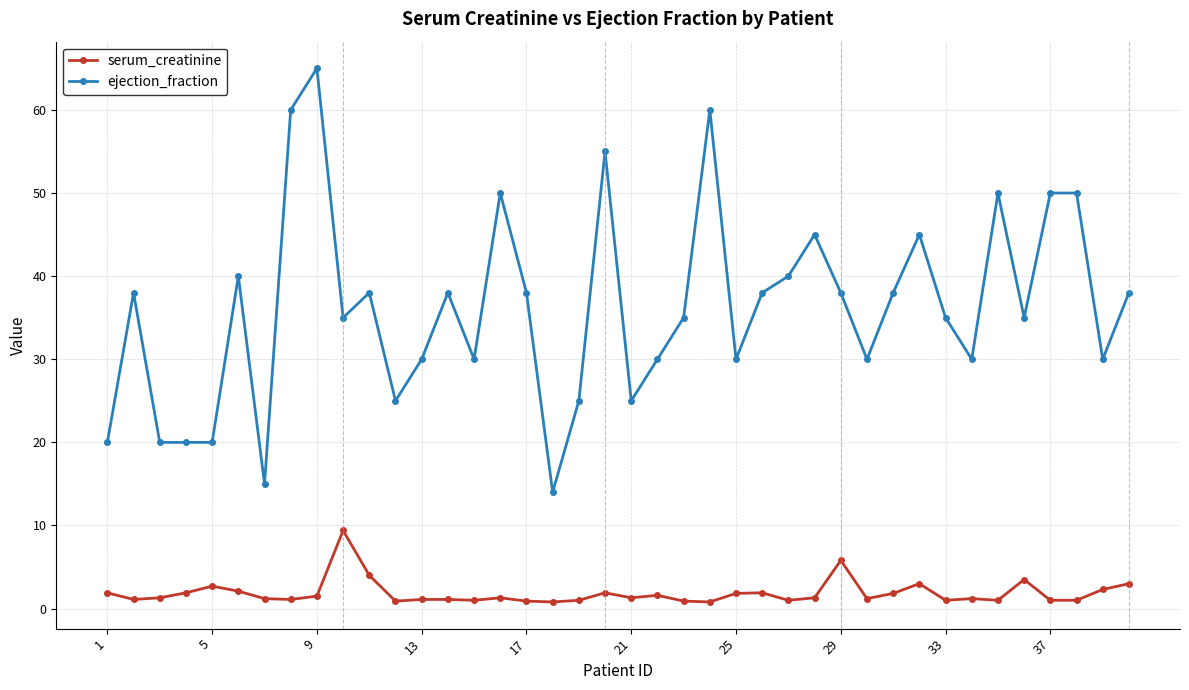

True or false: serum_creatinine and ejection_fraction cross at least once.

False